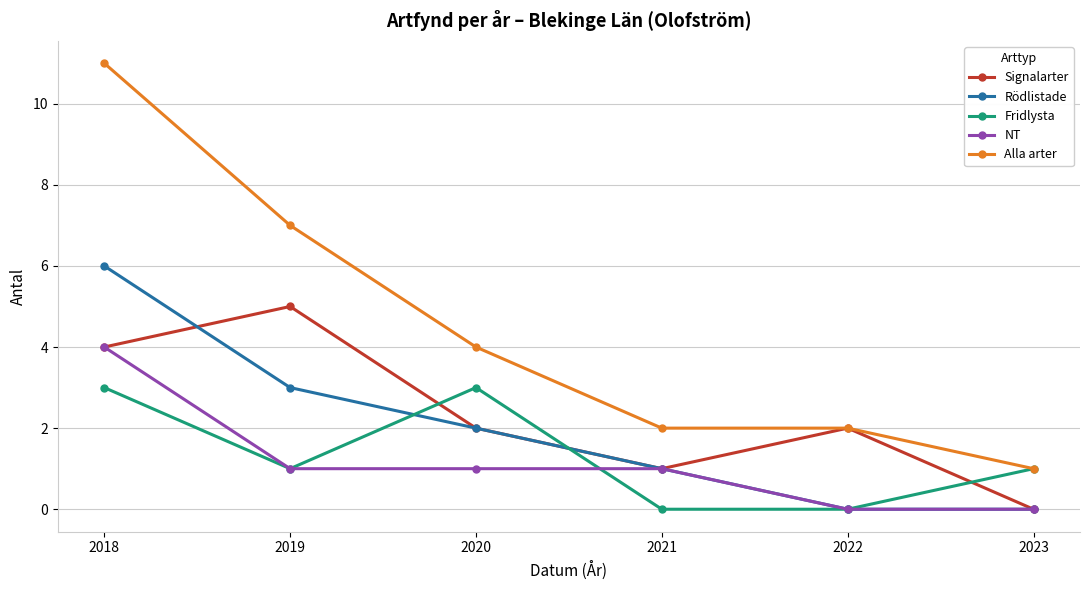

List the series in order of their peak value, highest first.

Alla arter, Rödlistade, Signalarter, NT, Fridlysta